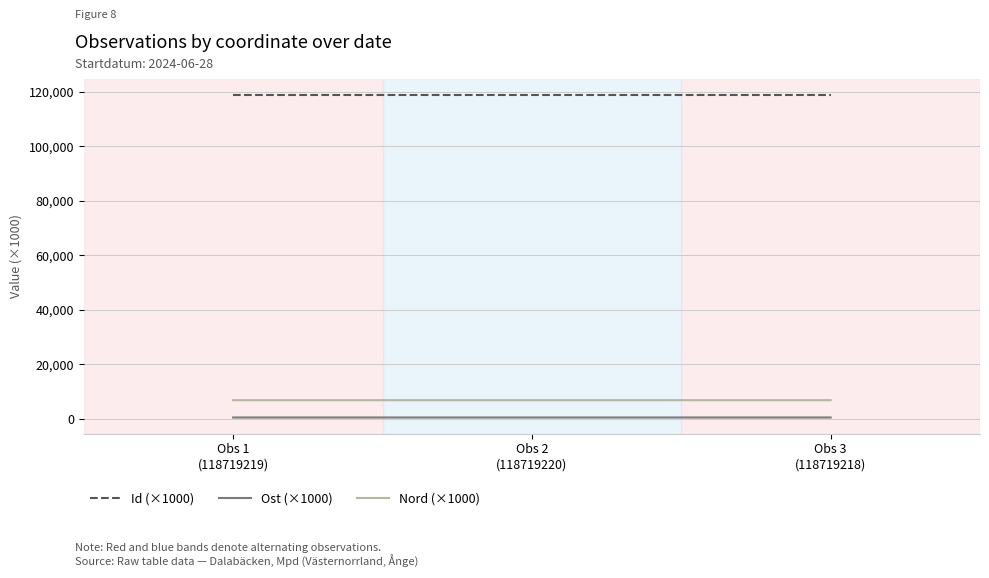

What is the sum of all Nord (×1000) values?

20739.7